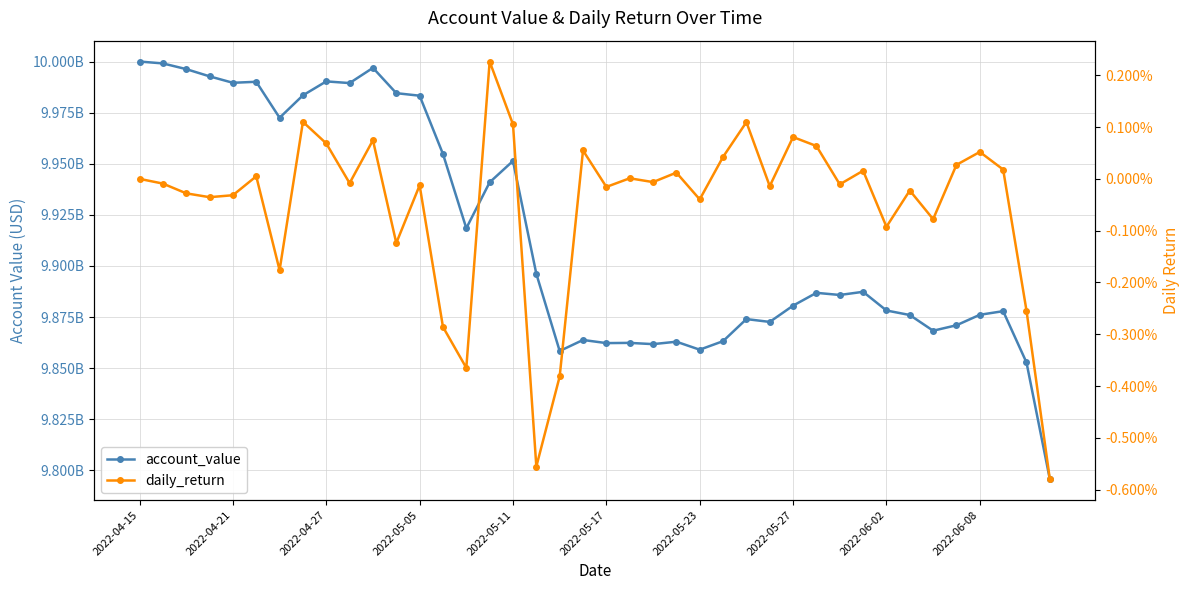

Which category has the lowest value across all series?

39